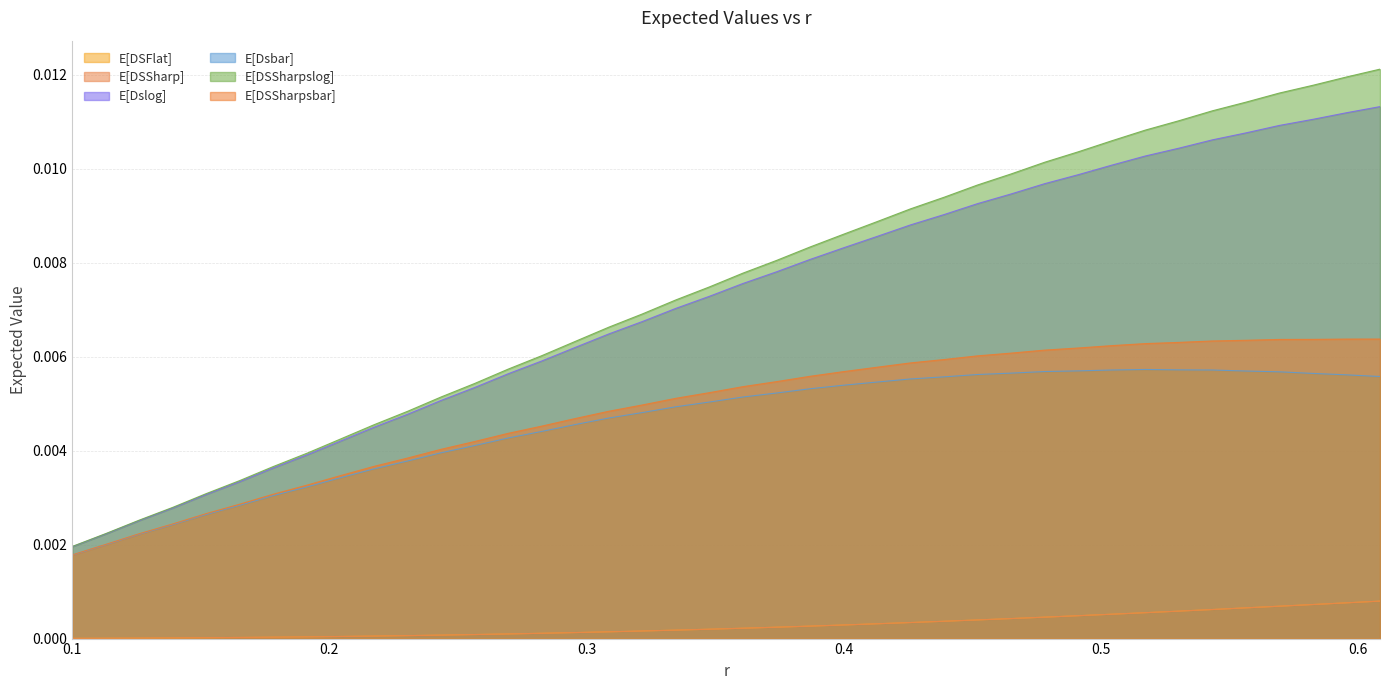

True or false: E[DSSharp] has more than 1 interior local peaks.

False